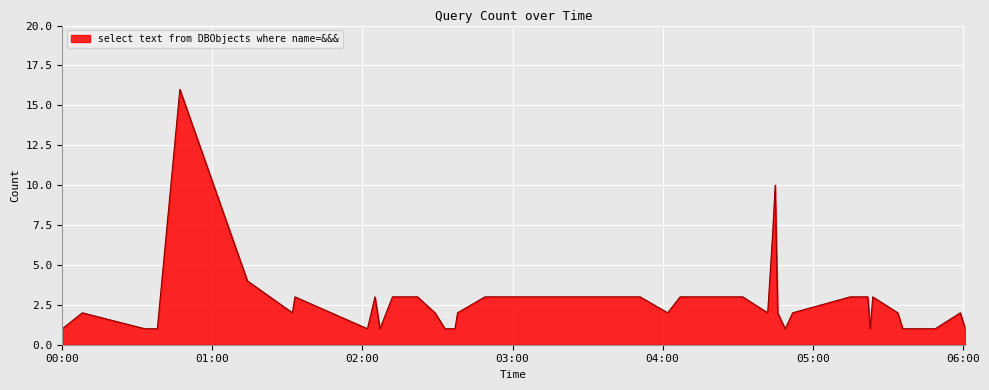

How many series are shown in this chart?

1